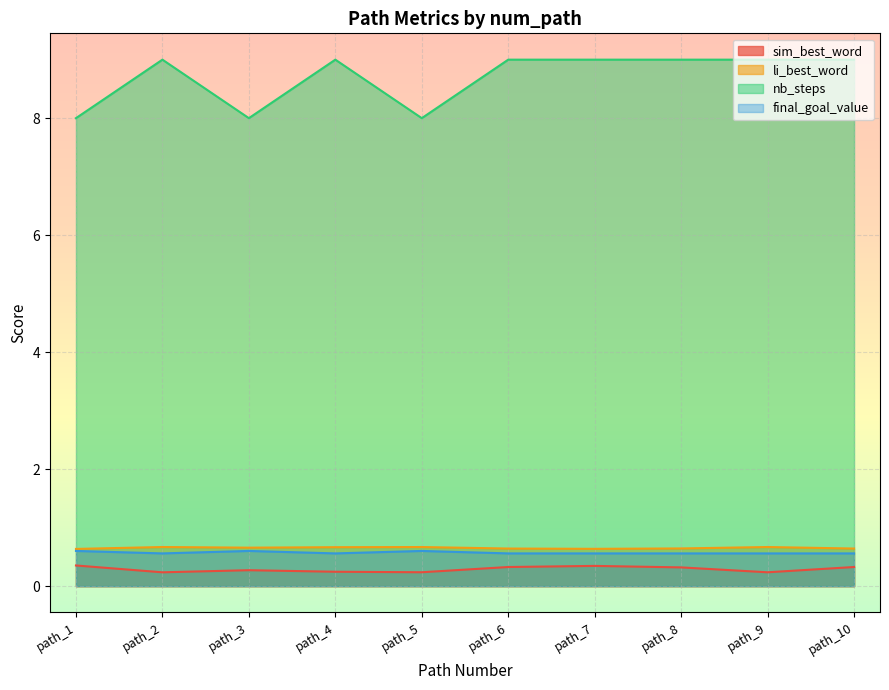

How many lines are shown in the chart?

4